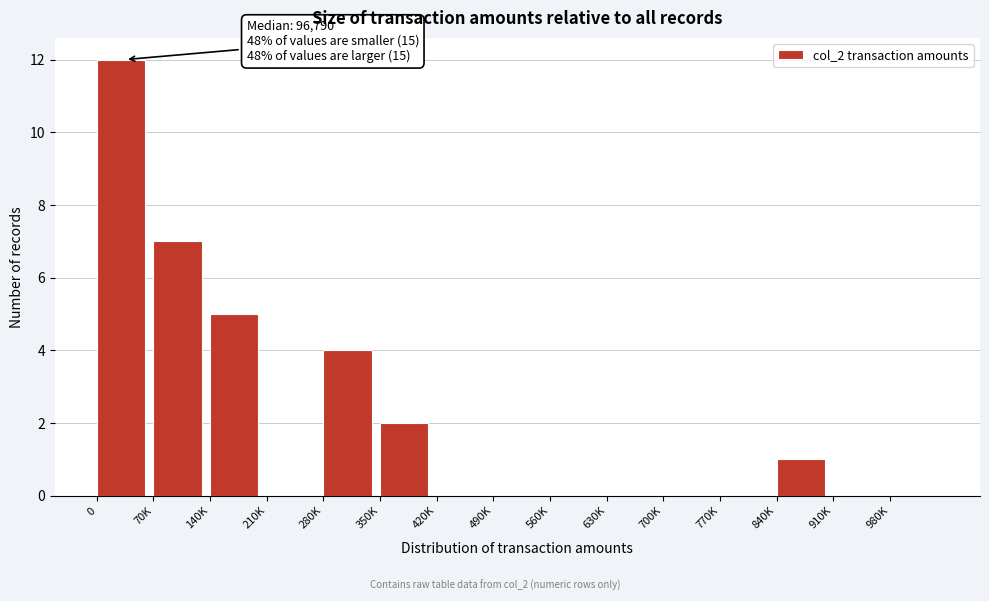

Reading right to left, what are all the values shown in this chart?

980K=0	910K=0	840K=1	770K=0	700K=0	630K=0	560K=0	490K=0	420K=0	350K=2	280K=4	210K=0	140K=5	70K=7	0=12